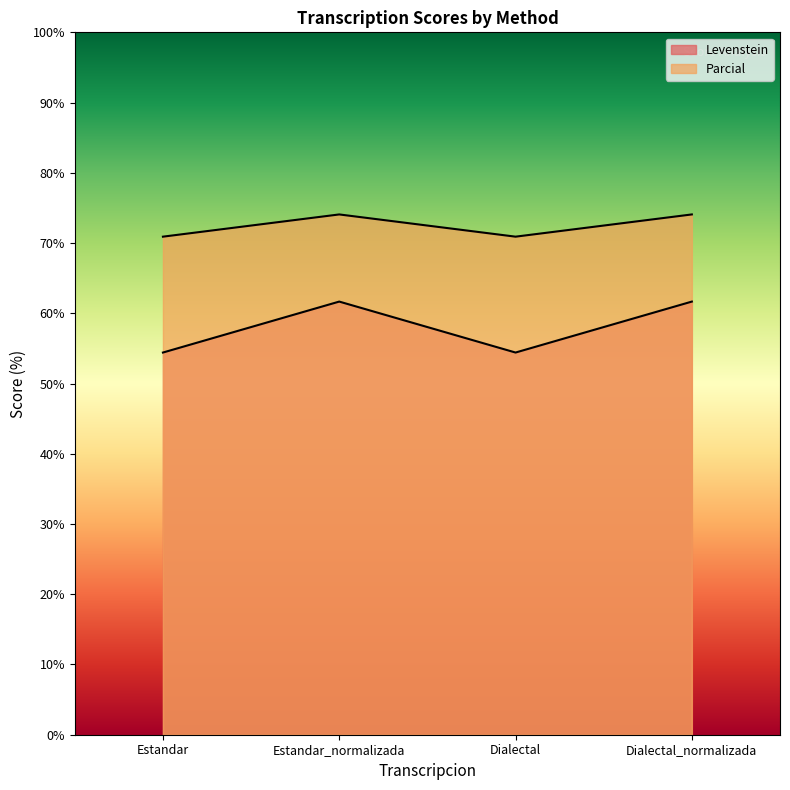

Does the chart display data point markers on the line(s)?

No